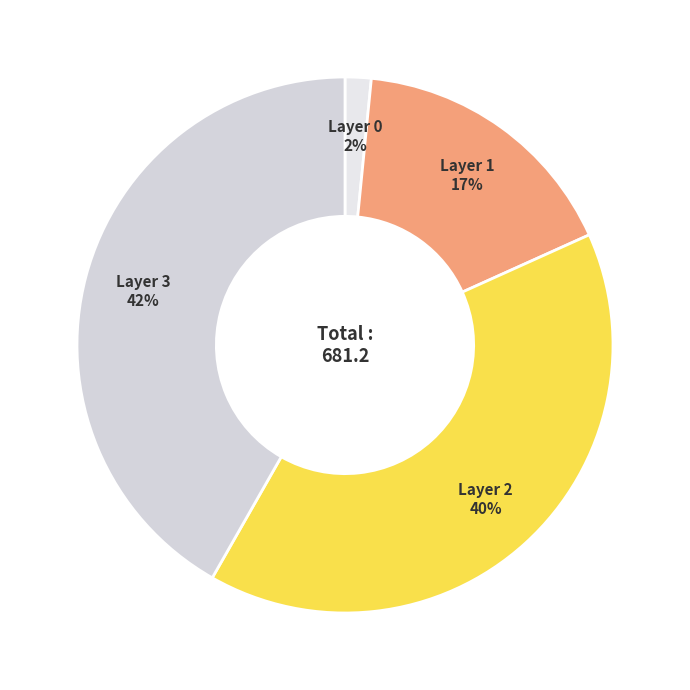

What is the largest slice in the pie chart?

Layer 3